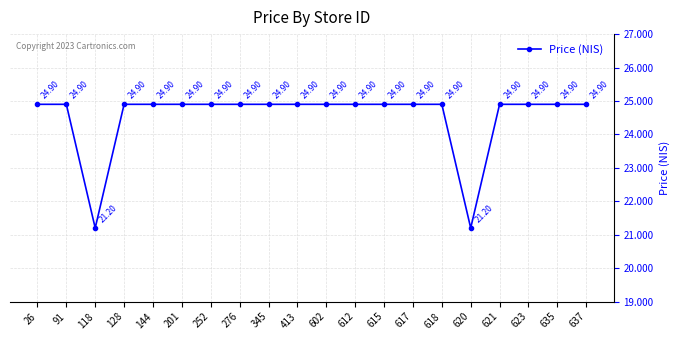

True or false: there are more than 2 points higher than both neighbors.

False